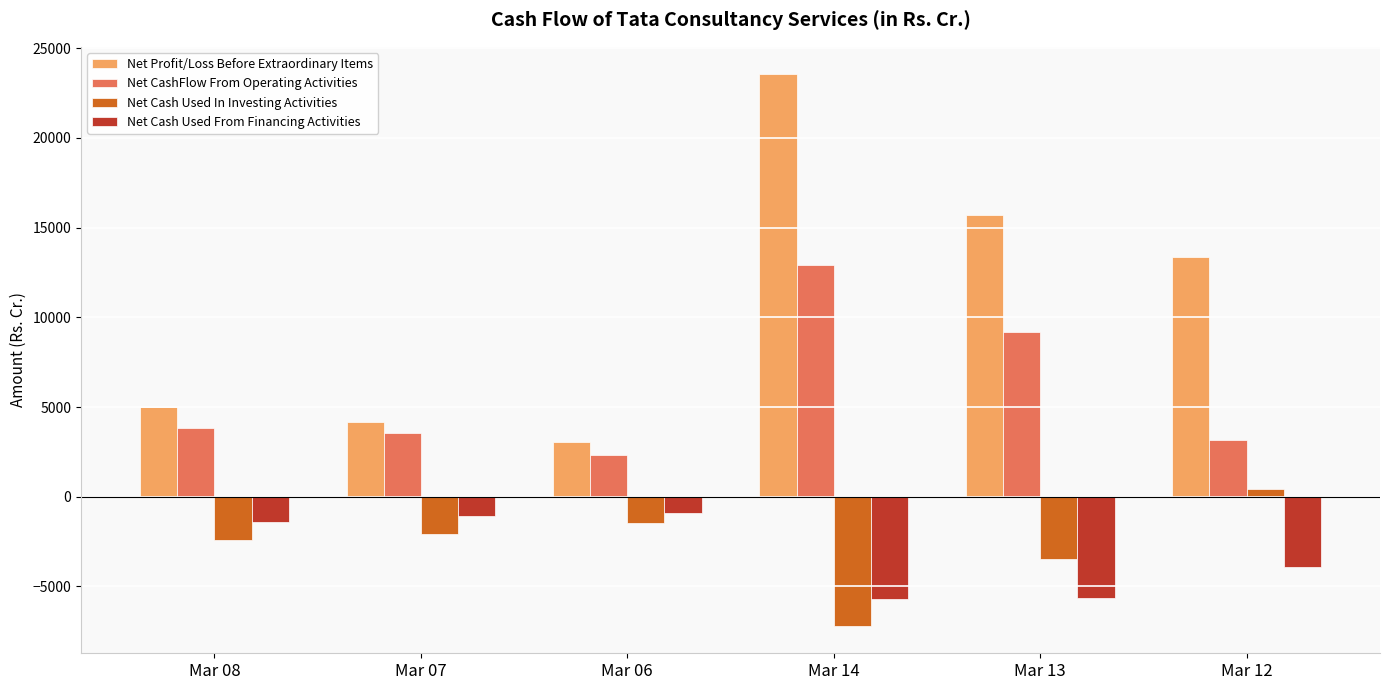

What is the minimum value for Net Cash Used From Financing Activities?

-5684.3